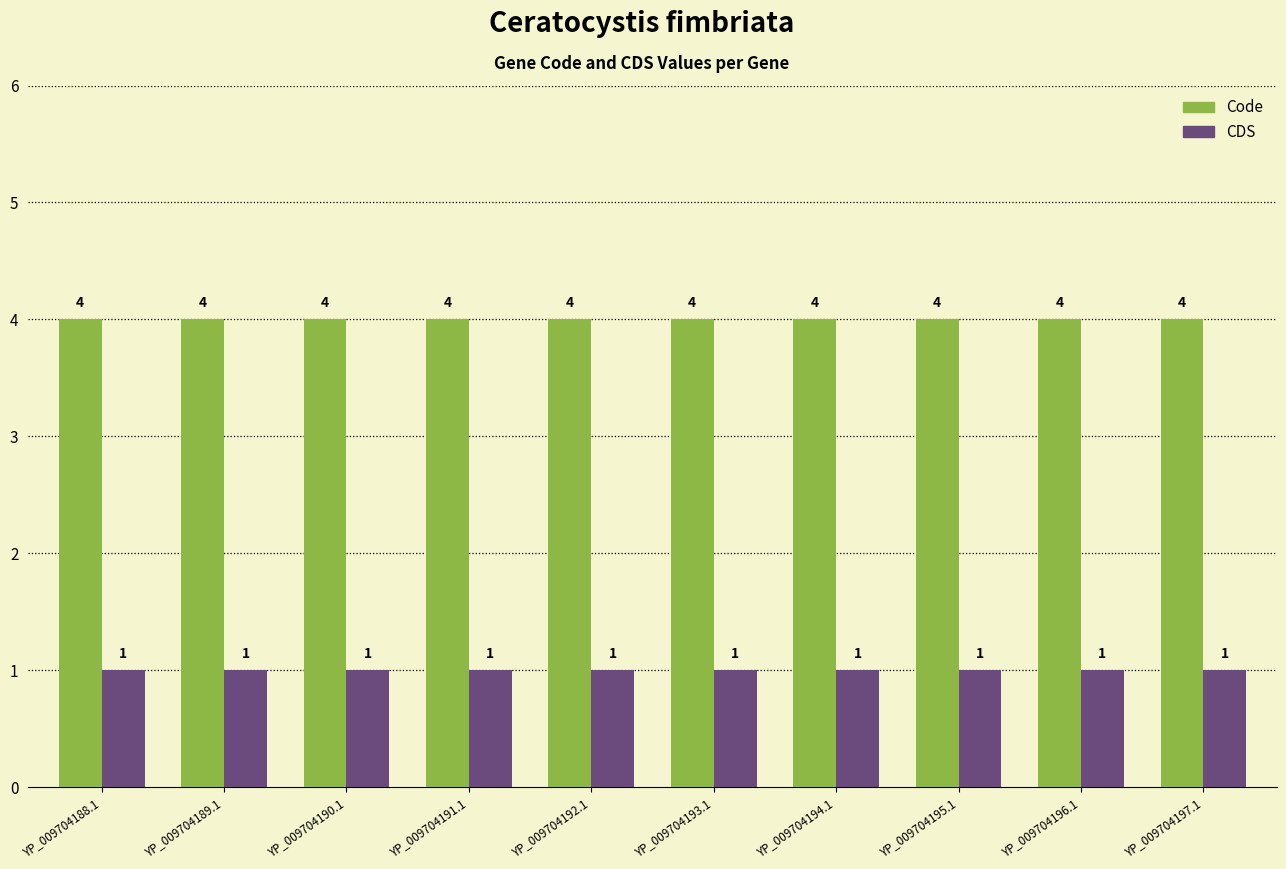

Rank the series at YP_009704193.1 from highest to lowest value.

Code, CDS